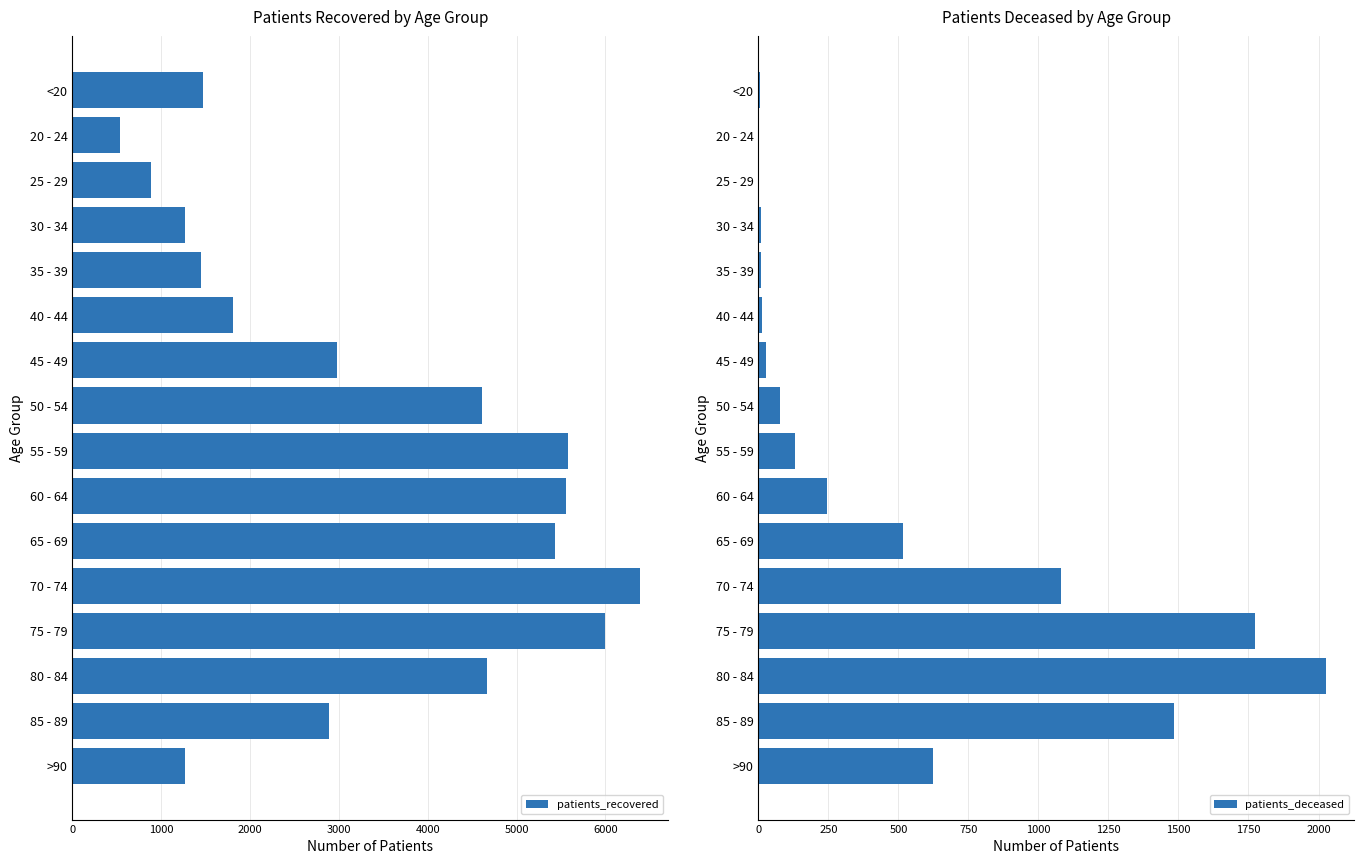

At which label is patients_deceased closest to 1014?

70 - 74